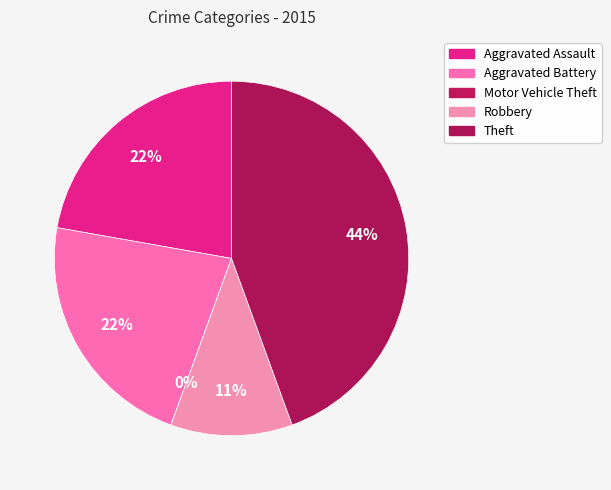

Is there any slice that represents more than half of the pie?

No